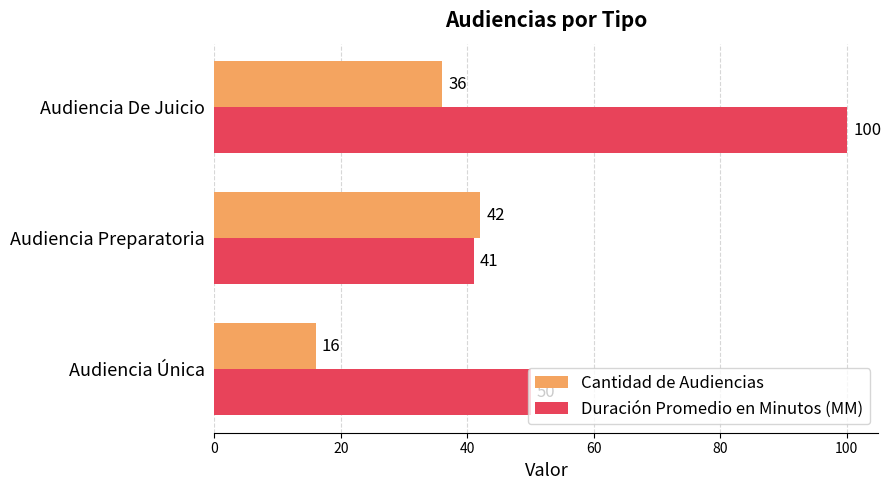

Which series changed the most between Audiencia Preparatoria and Audiencia De Juicio?

Duración Promedio en Minutos (MM)